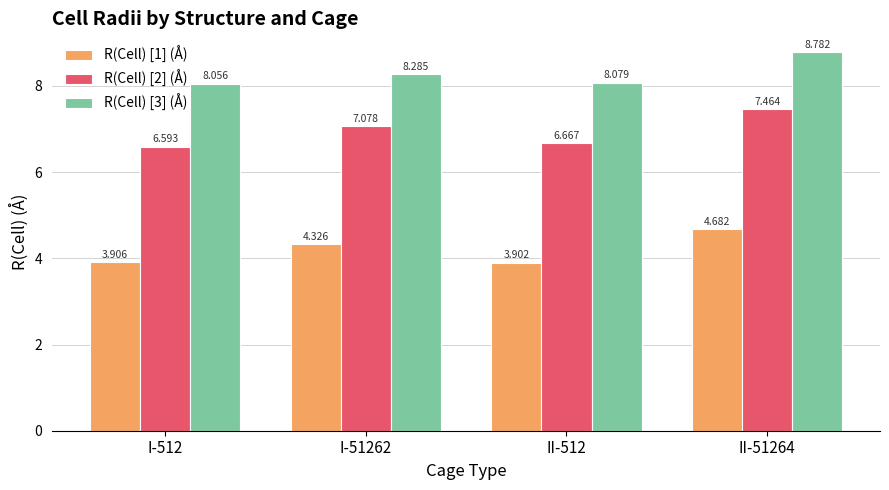

What value does the R(Cell) [3] (Å) series have at II-51264?

8.8